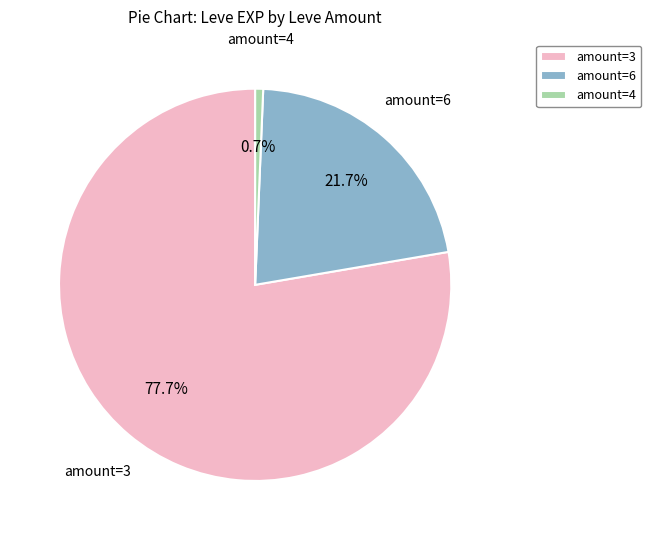

To the nearest percent, what is the average slice percentage?

33%